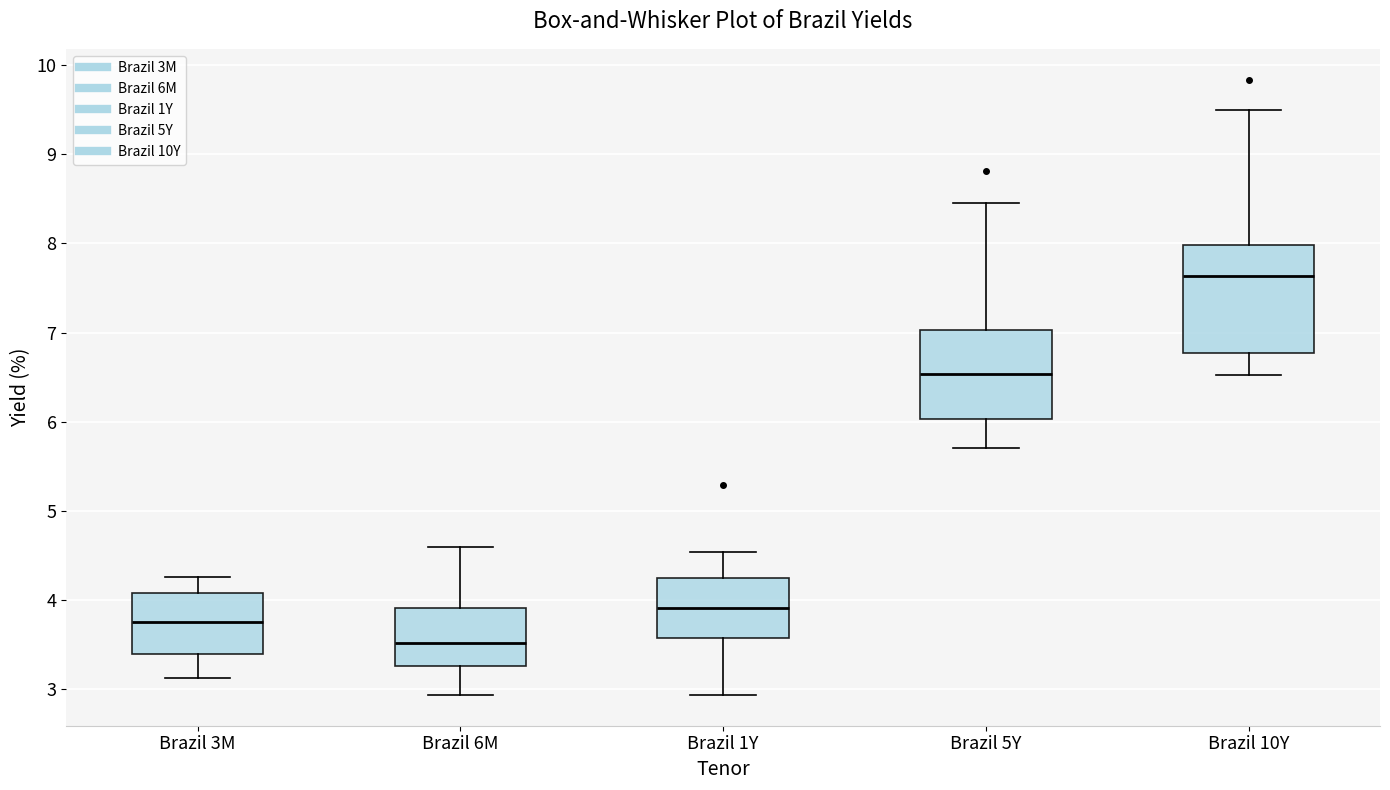

Where is the upper edge of the box for Brazil 5Y on the y-axis? The values are not printed on the chart, so give them approximately, as read against the axis.

7.0